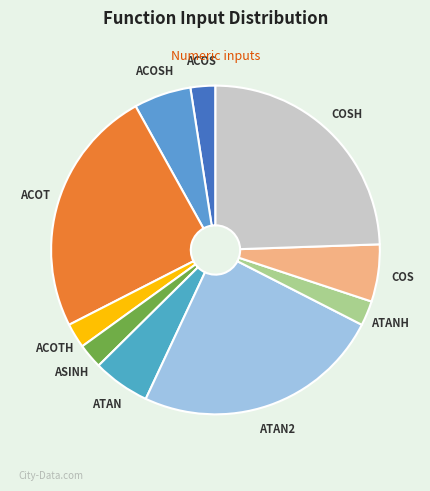

Does ACOTH represent more than half of the total?

No